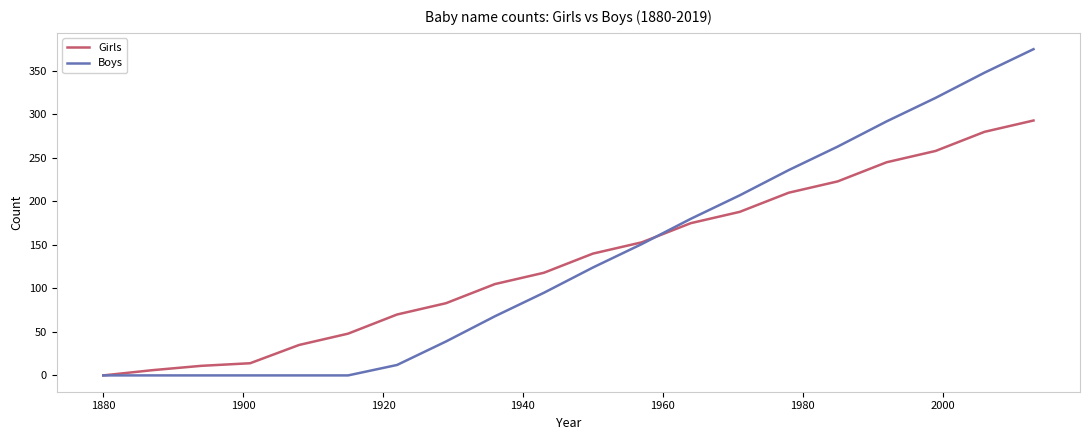

Does the chart display data point markers on the line(s)?

No